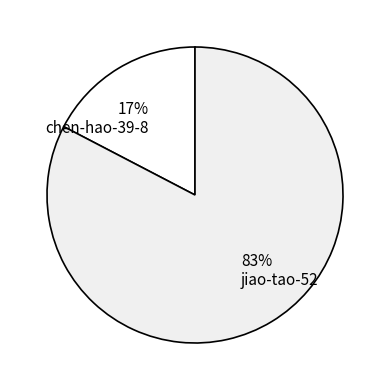

What is the smallest slice in the pie chart?

17% chen-hao-39-8